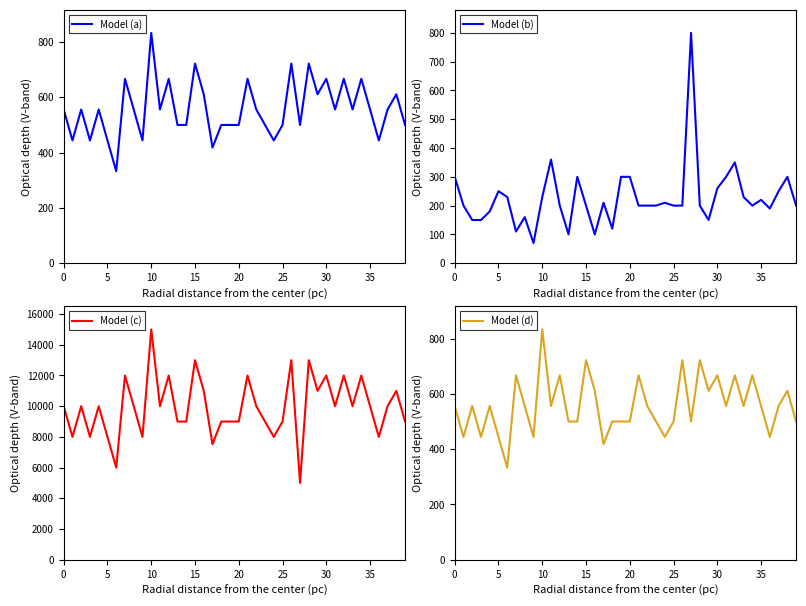

Which category has the highest value in the Model (a) series?

10